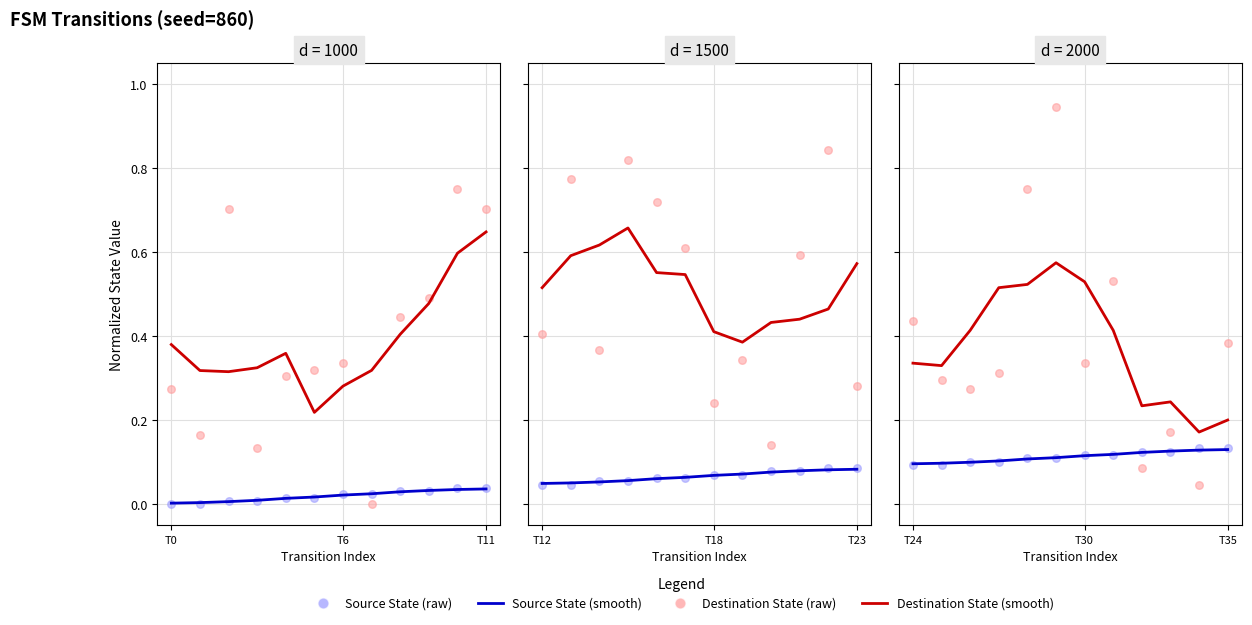

Which series contains the highest Y value?

Destination State (raw)